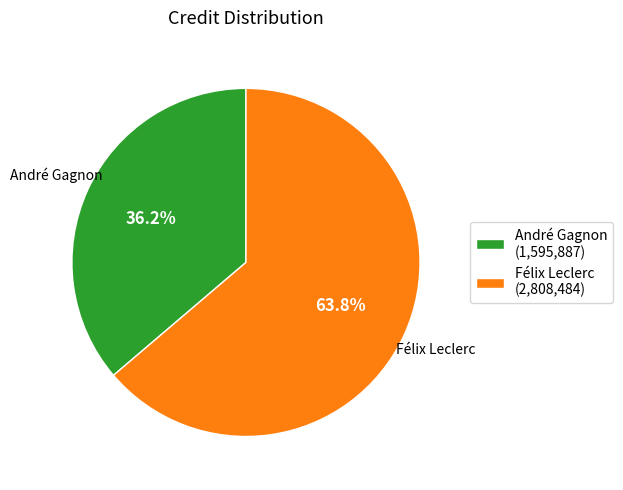

What is the ratio of the value at André Gagnon (1,595,887) to the value at Félix Leclerc (2,808,484)?

0.6